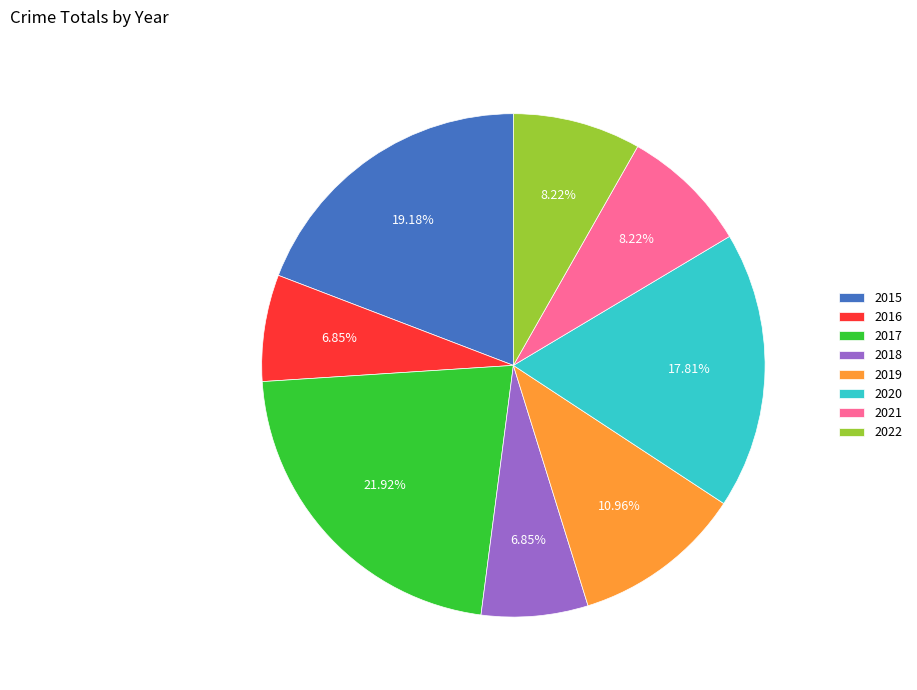

What percentage is NOT represented by 2022?

91.8%